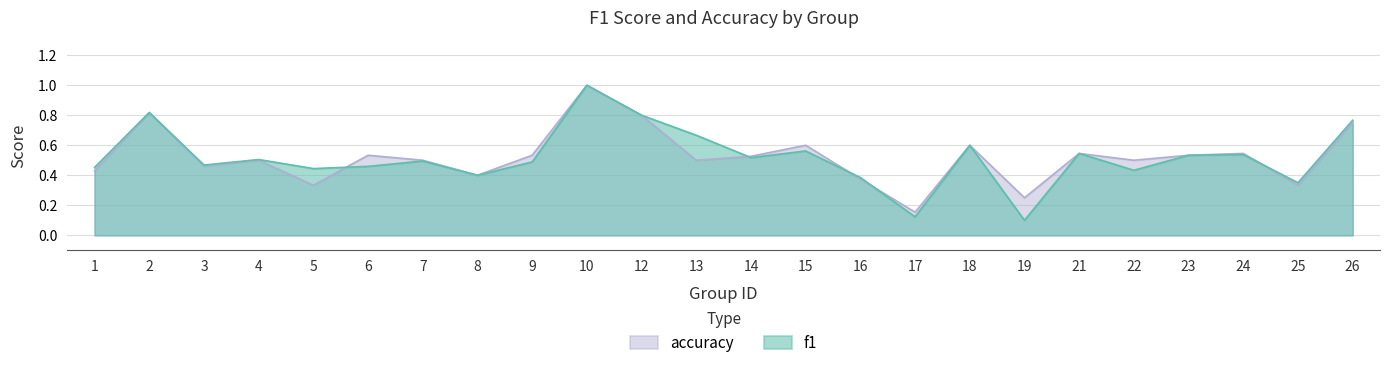

How many lines are shown in the chart?

2